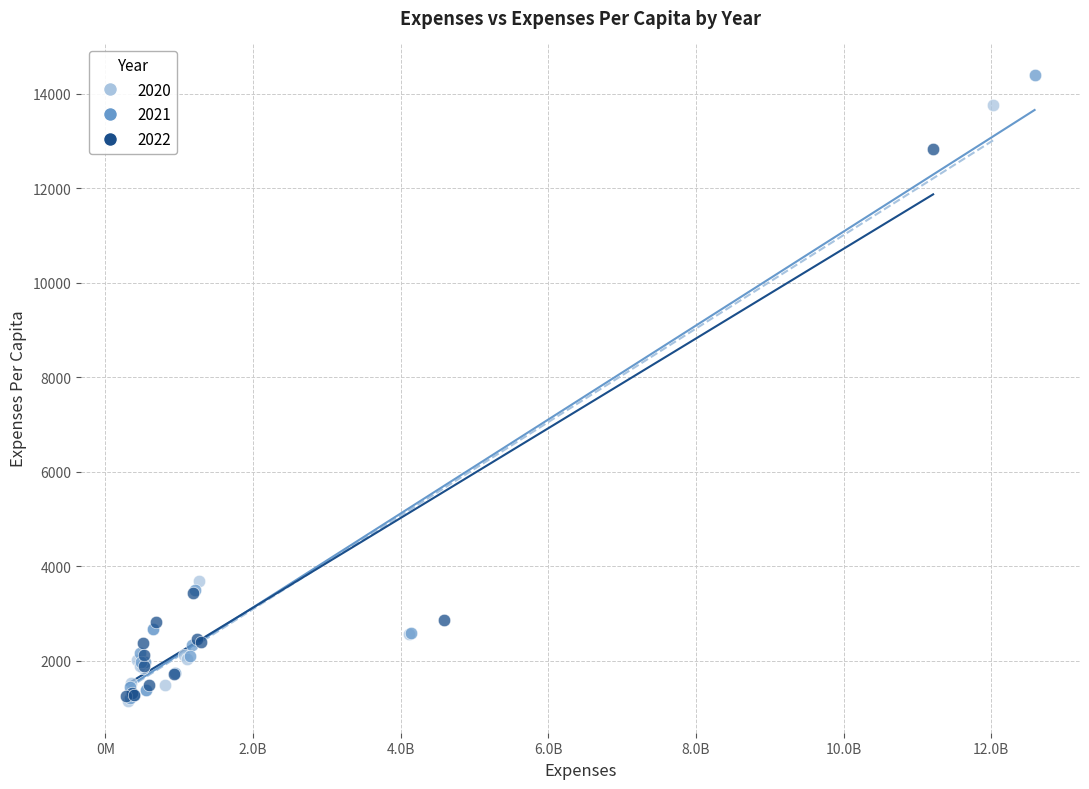

Which series contains the highest Y value?

2021